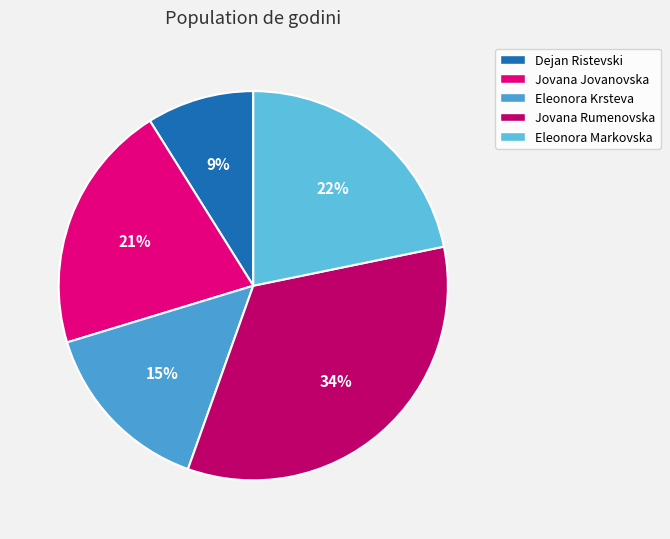

Is it true that Jovana Rumenovska is 34% of the pie?

True